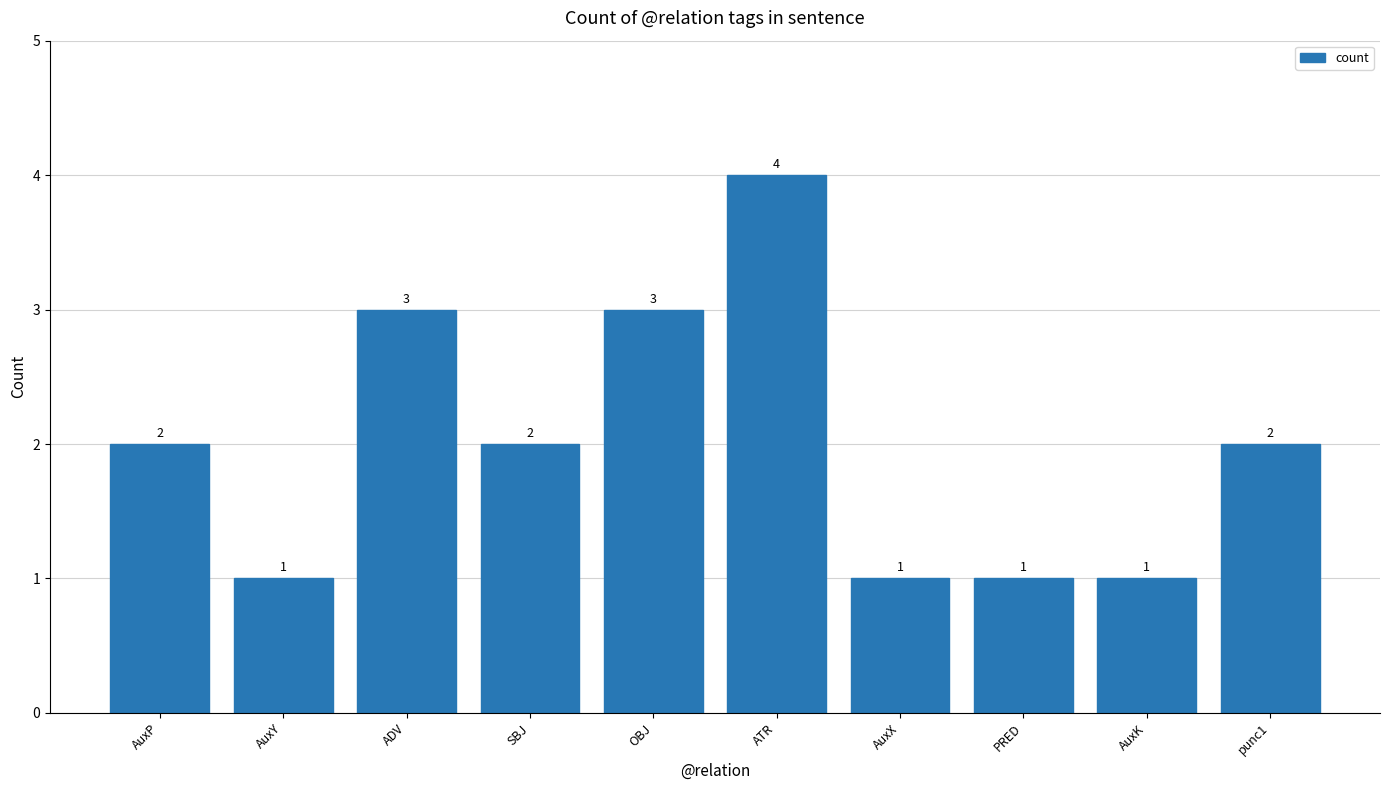

Is it true that the value at OBJ is 3?

True